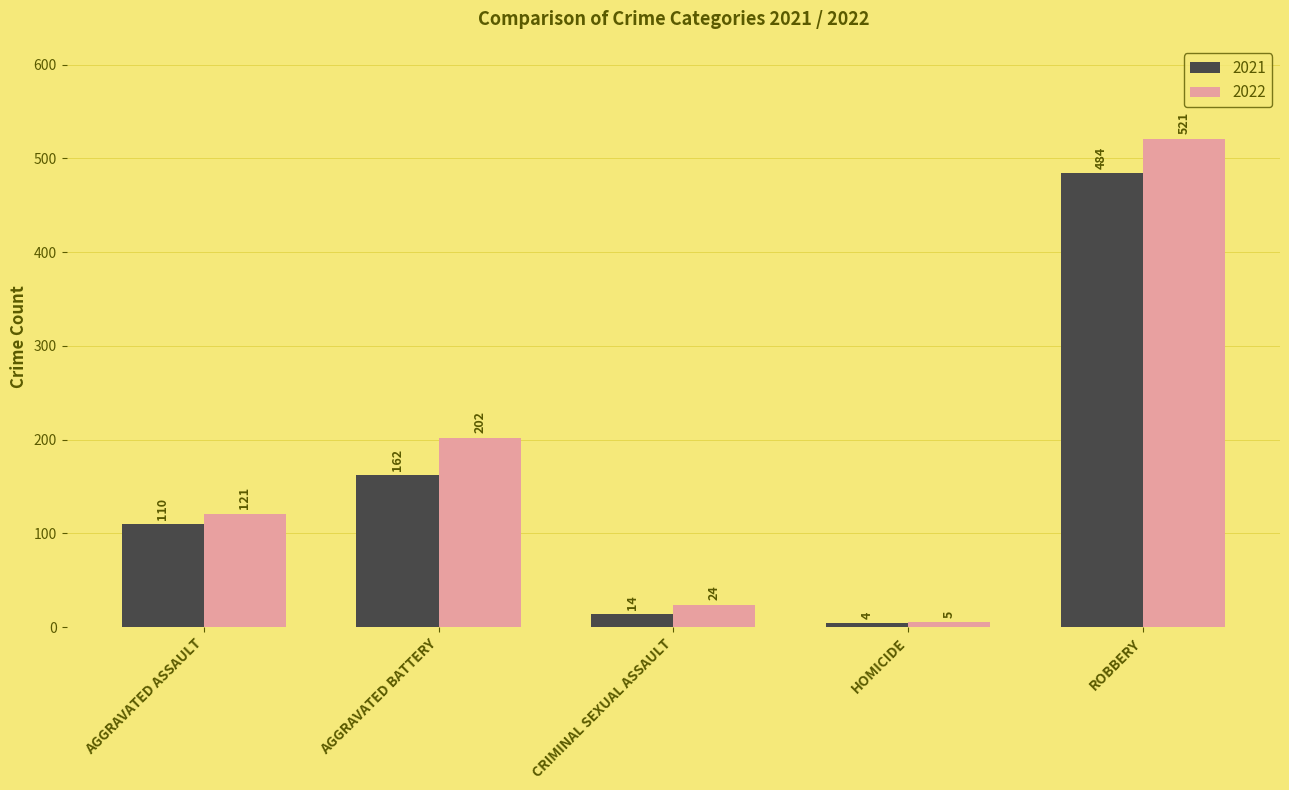

List the series in order of their peak value, highest first.

2022, 2021